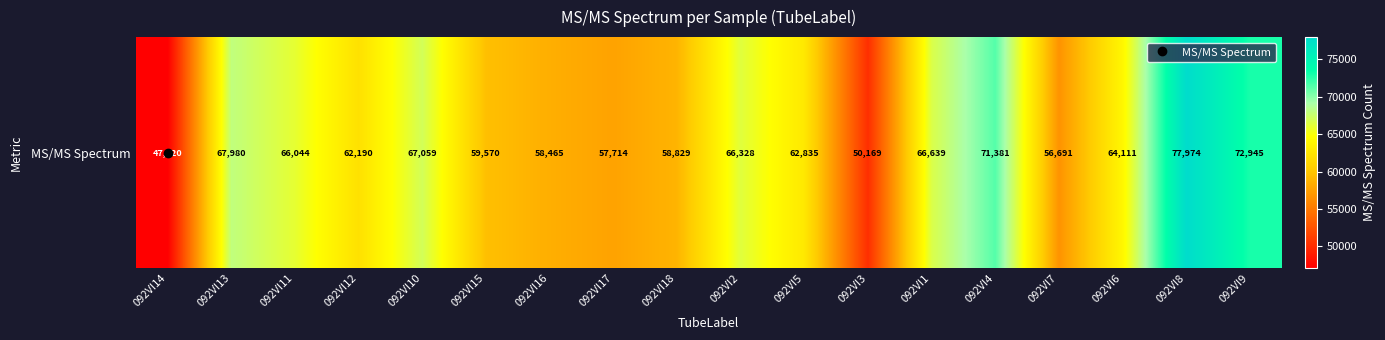

Where is the data nearest to the value 62547?

092VI5